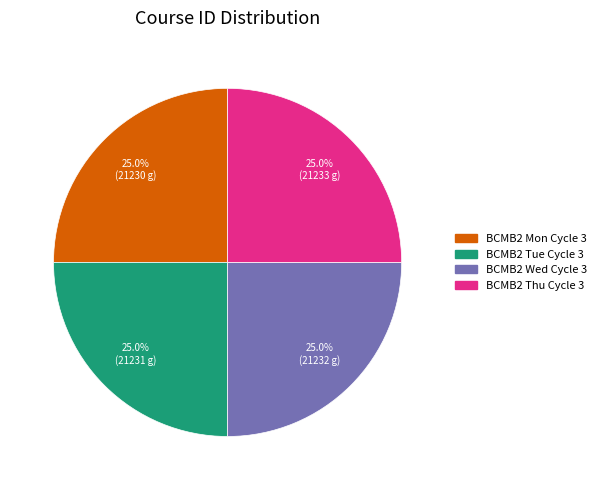

The BCMB2 Tue Cycle 3 slice represents 25% of the pie. True or false?

True